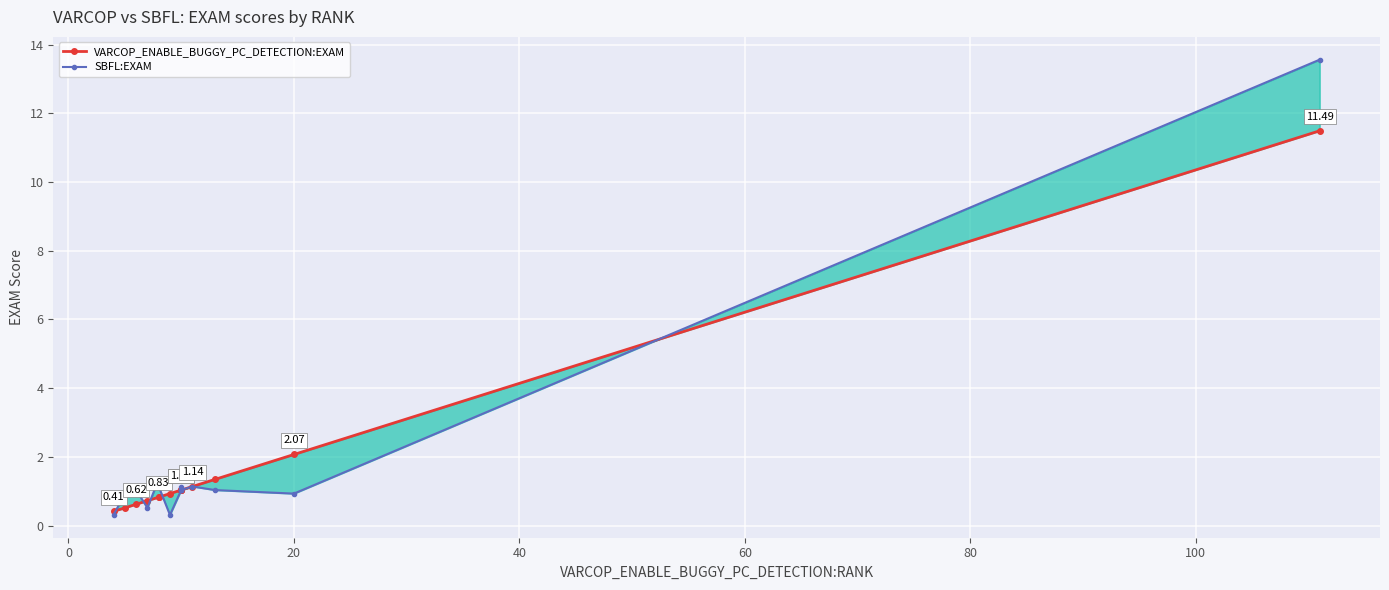

What is the difference between the maximum and minimum values in the VARCOP_ENABLE_BUGGY_PC_DETECTION:EXAM series?

11.1